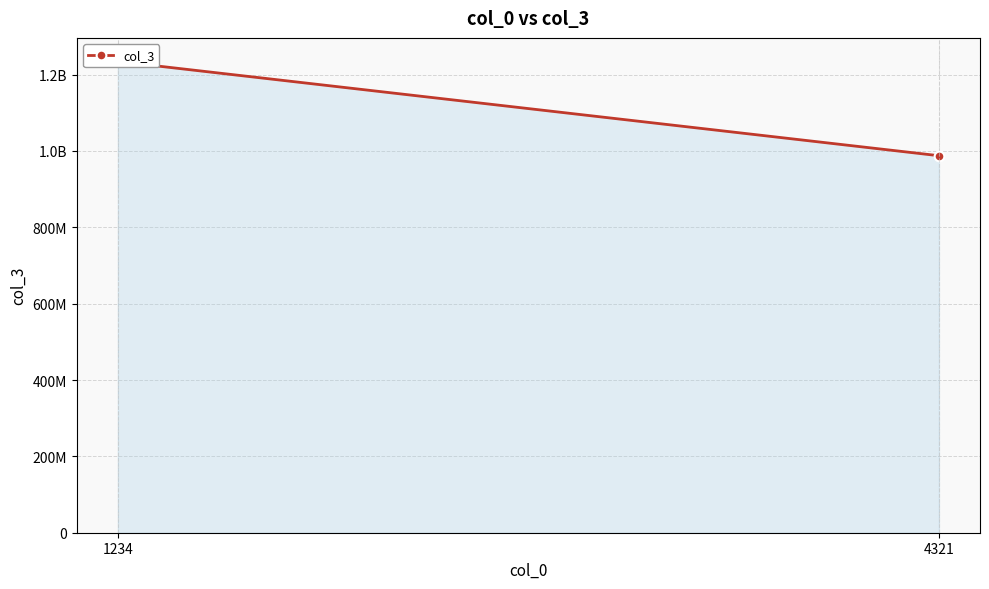

What is the sum of the values at 4321 and 1234?

2222222211